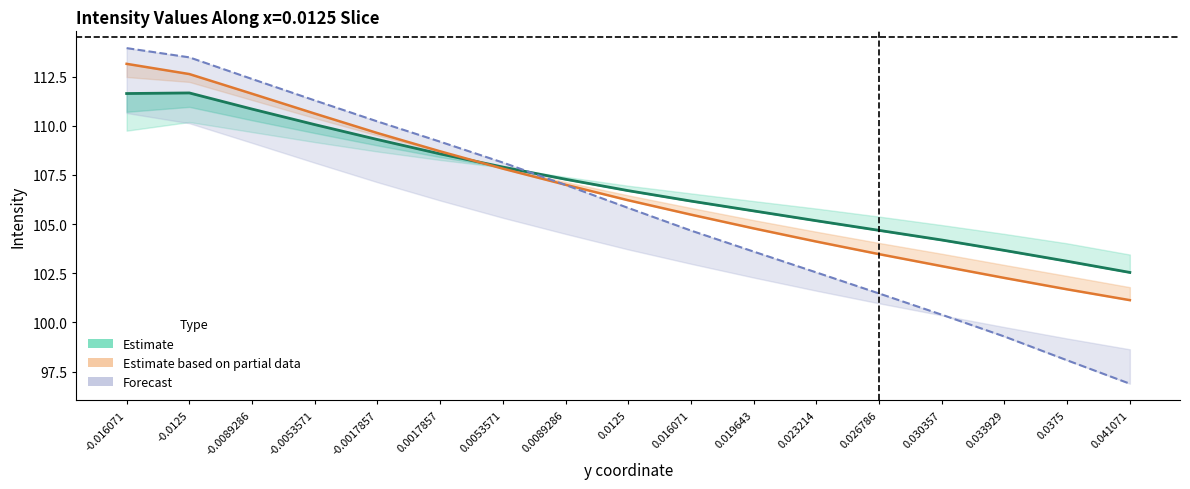

Read the col_31 value at 0.0053571.

107.9